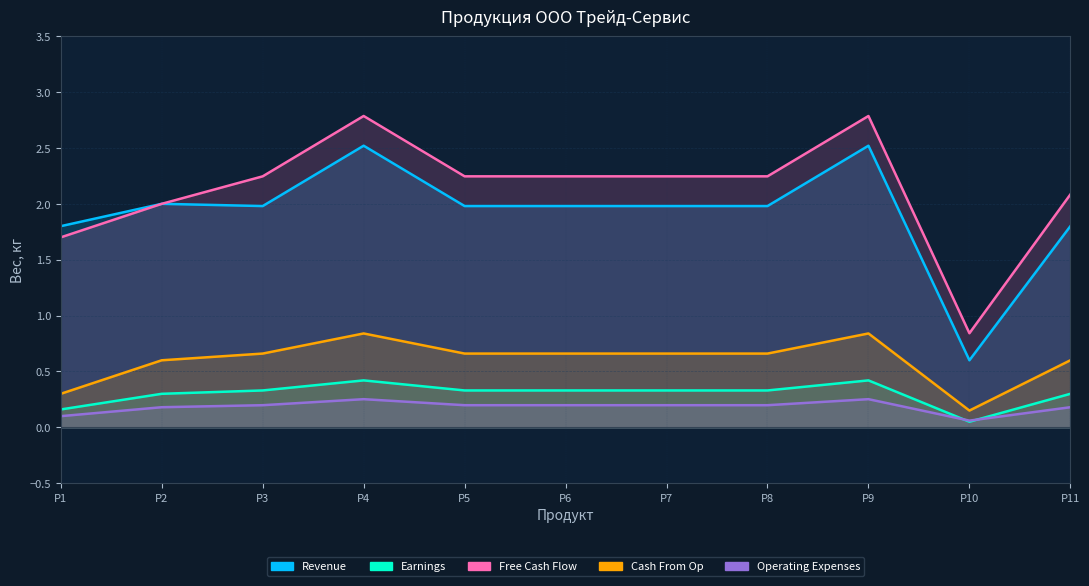

What is the sum of all Operating Expenses values?

2.0